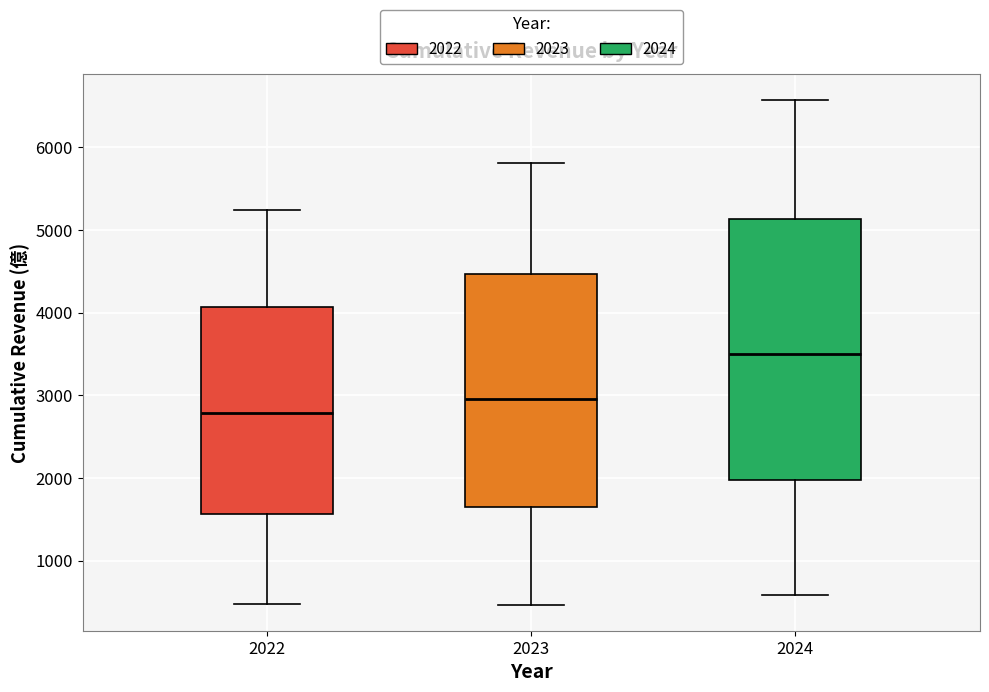

Reading left to right, transcribe this box plot: for each box, give where its median line is, the range the box spans, and where its two whiskers end, as read against the y-axis. The values are not printed on the chart, so give them approximately, as read against the axis.

2022: median 2800, box 1600 to 4100, whiskers 500 to 5200
2023: median 3000, box 1600 to 4500, whiskers 500 to 5800
2024: median 3500, box 2000 to 5100, whiskers 600 to 6600